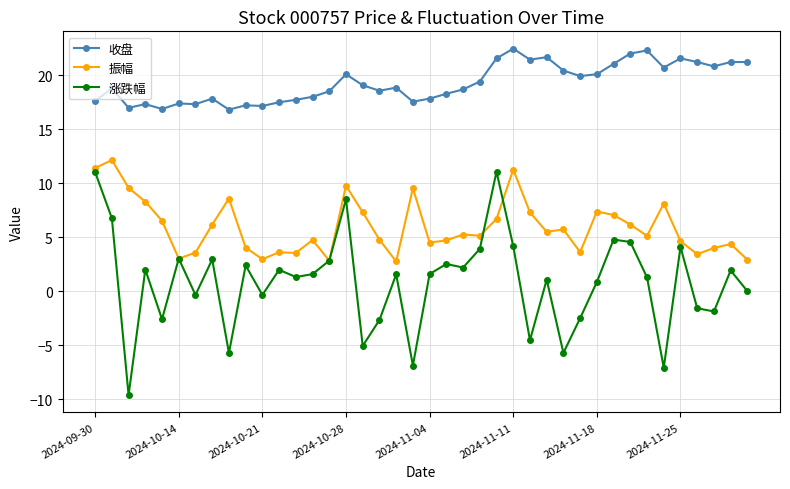

True or false: 收盘 has more than 2 points higher than both neighbors.

True